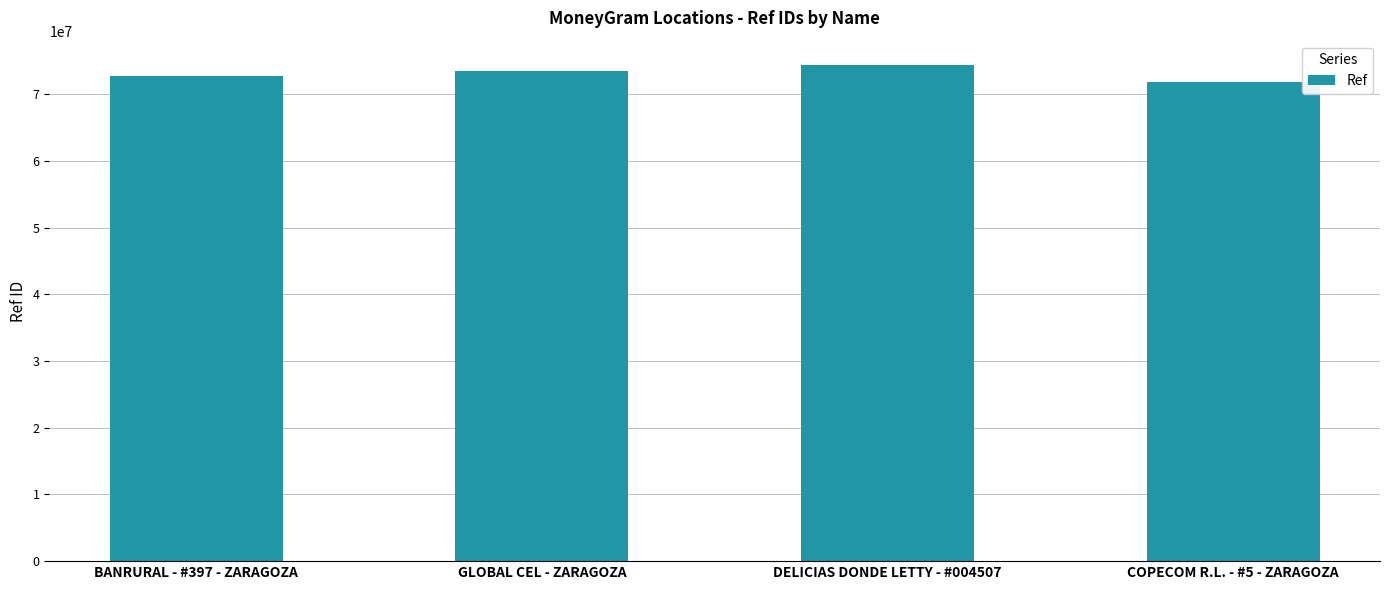

What is the difference between the second highest and minimum values?

1673376